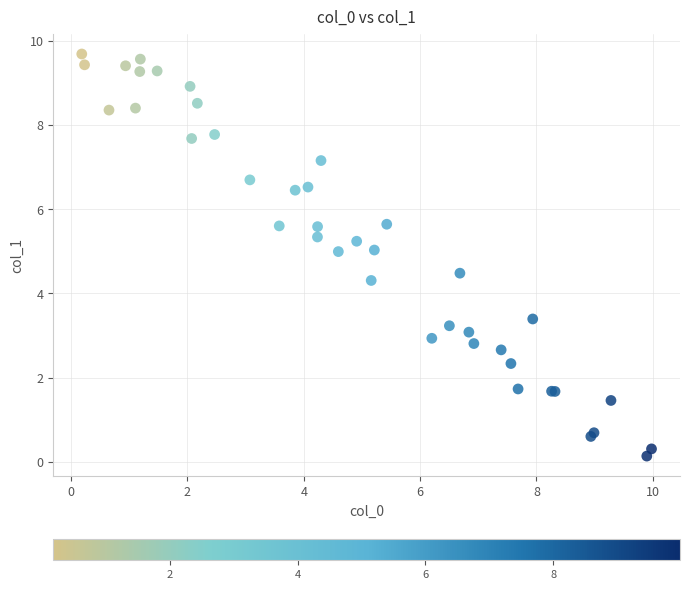

What Y value in the scatter plot is closest to 4?

4.3